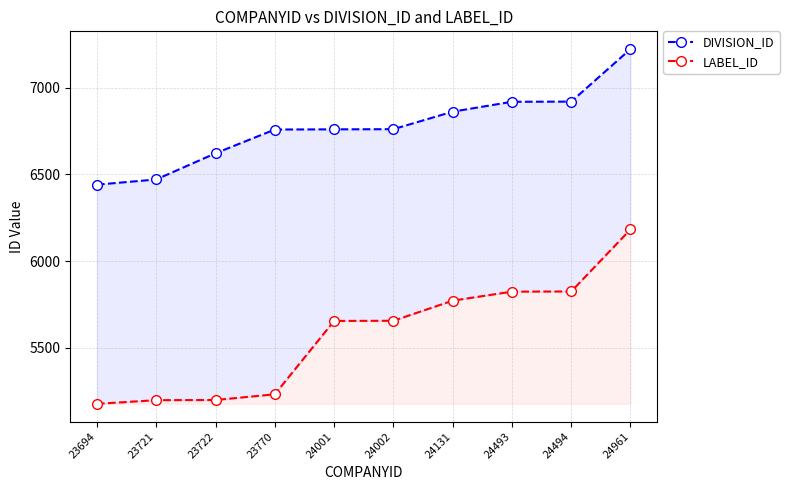

List the labels in order of DIVISION_ID value, smallest first.

23694, 23721, 23722, 23770, 24001, 24002, 24131, 24493, 24494, 24961